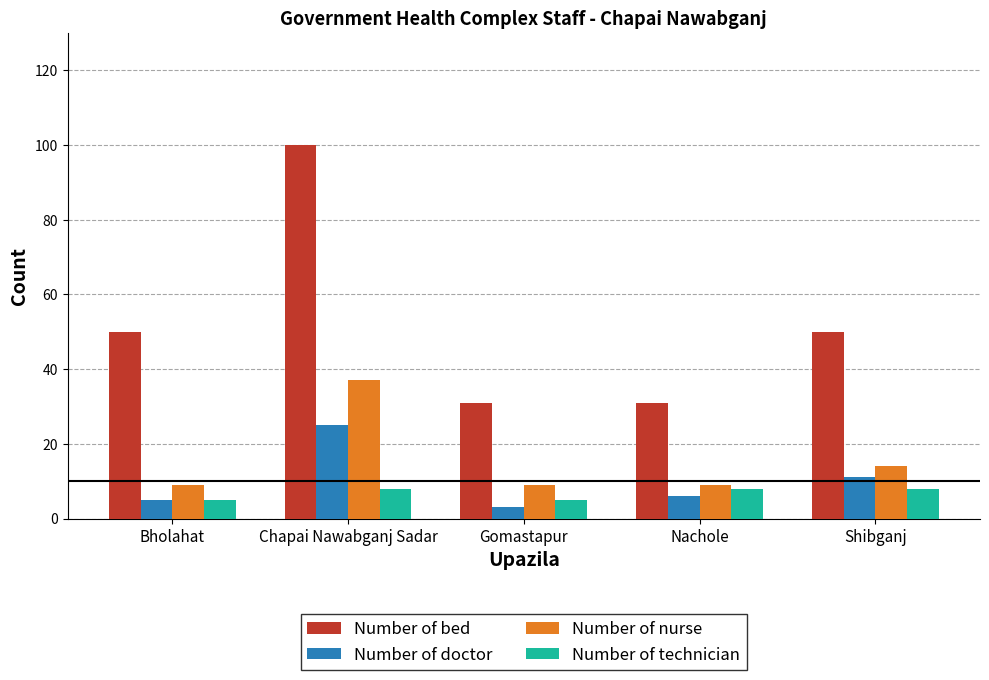

Count the Number of nurse values in the range 9 to 14.

4